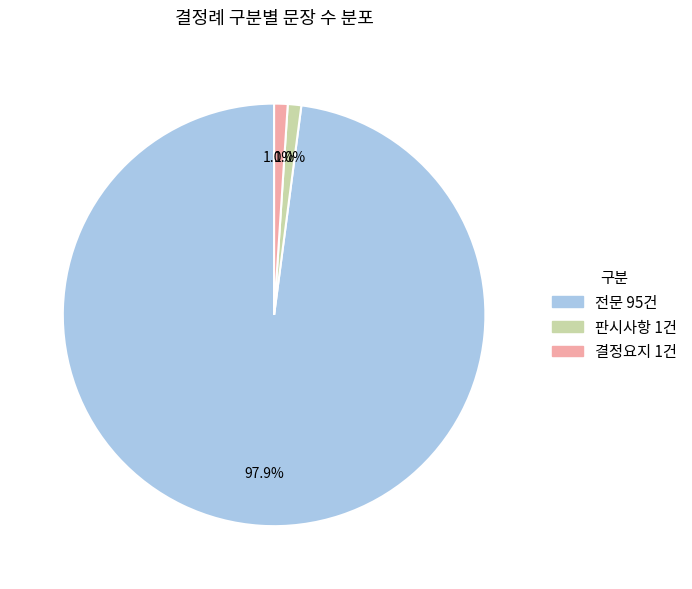

Is there any slice that represents more than half of the pie?

Yes